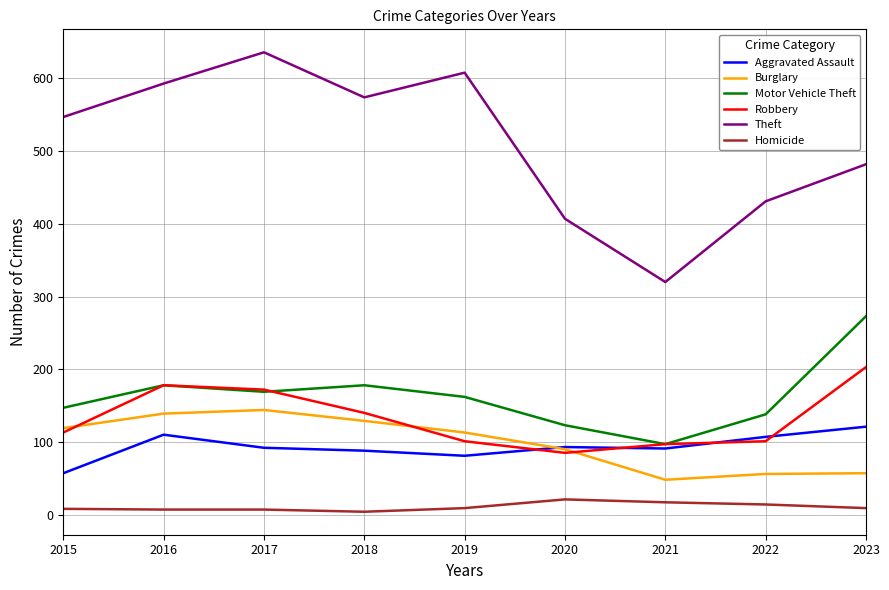

What is the sum of the Aggravated Assault values at 2016 and 2020?

203